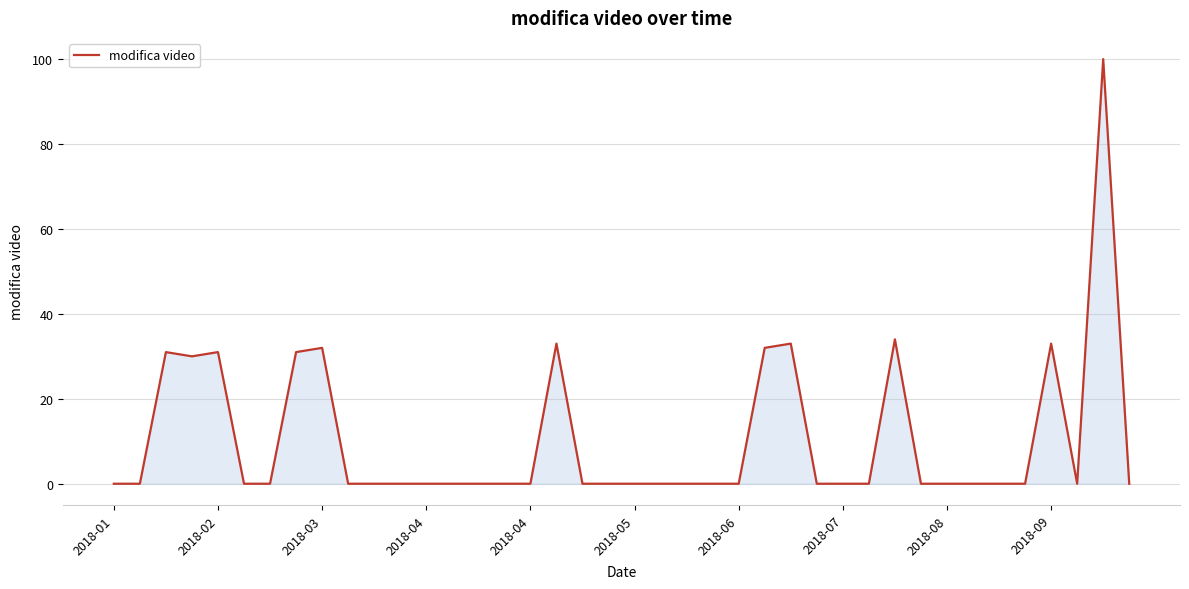

What is the greatest value displayed?

100